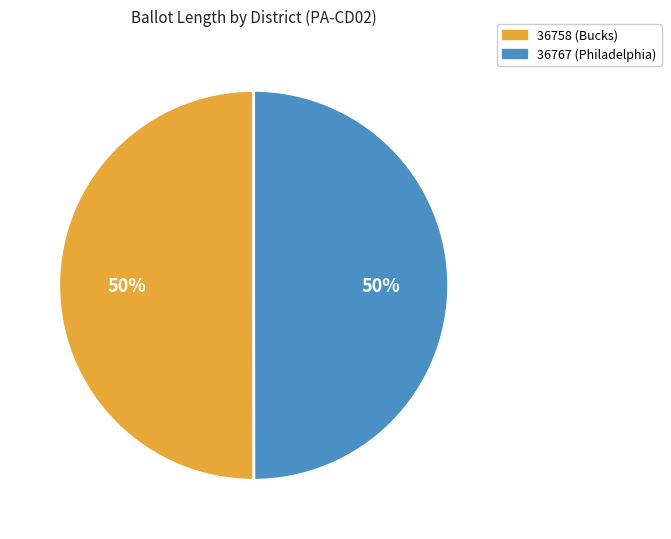

Combined, do 36758 (Bucks) and 36767 (Philadelphia) account for over 50%?

Yes